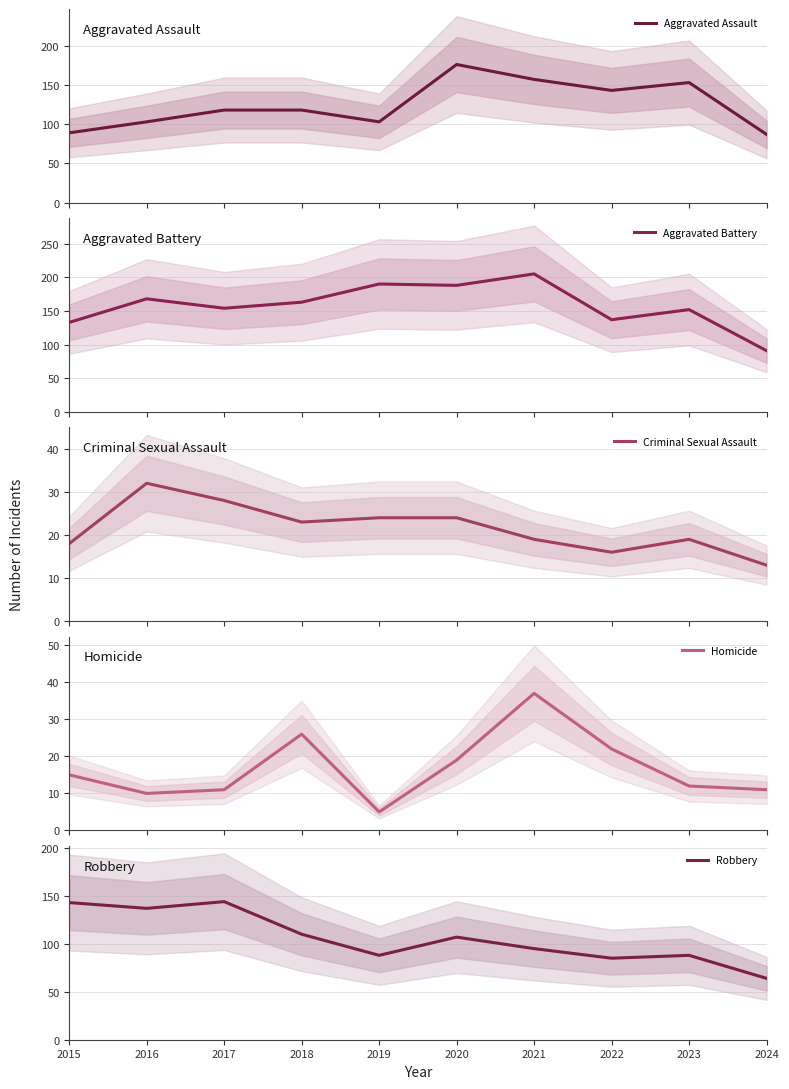

Is this an area chart (filled region under the line)?

No